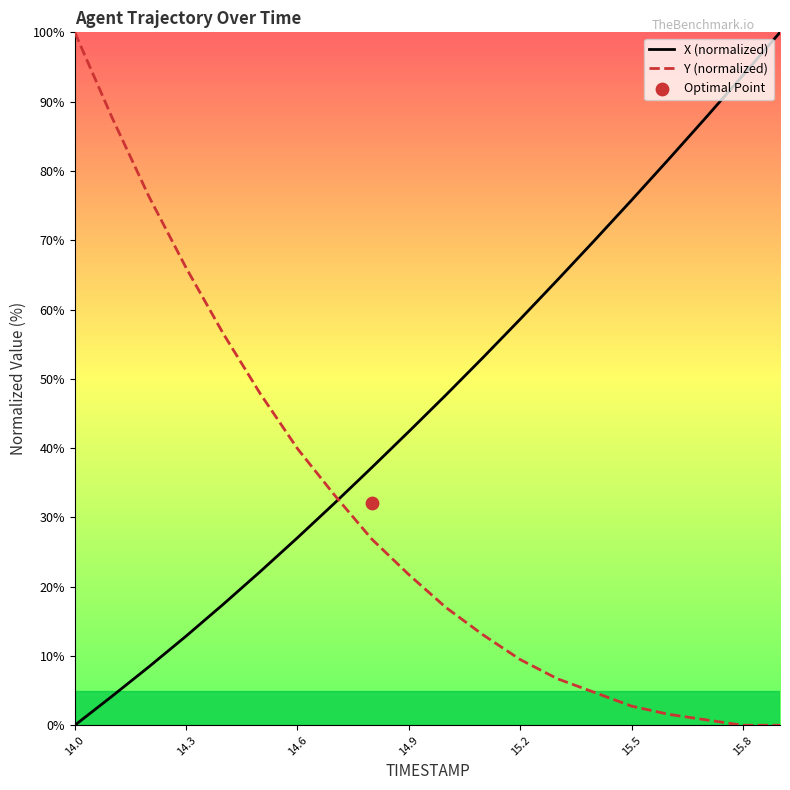

Which series has the largest total across all categories?

X (normalized)